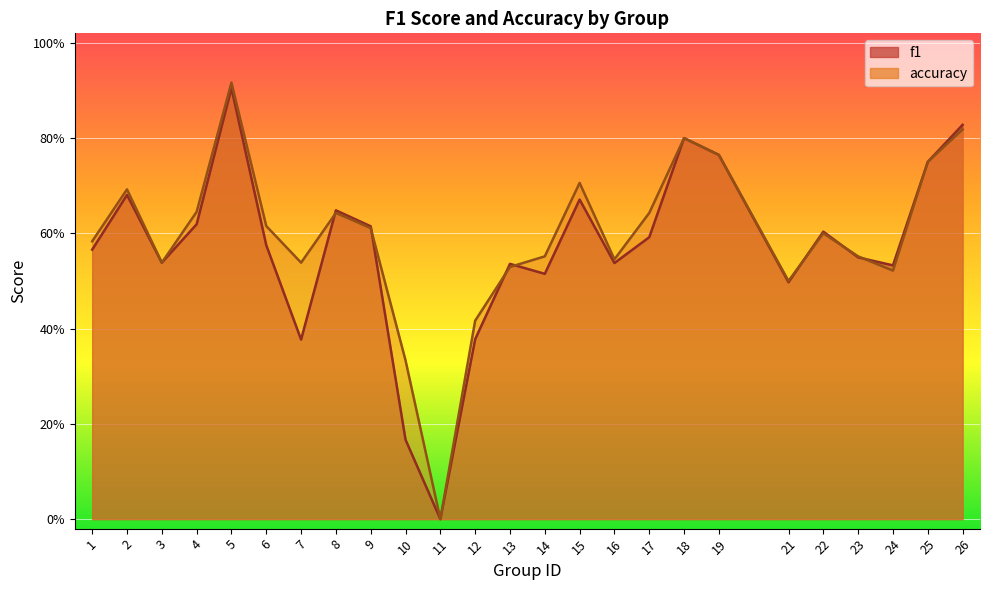

Which has a higher value, 2 or 18?

18